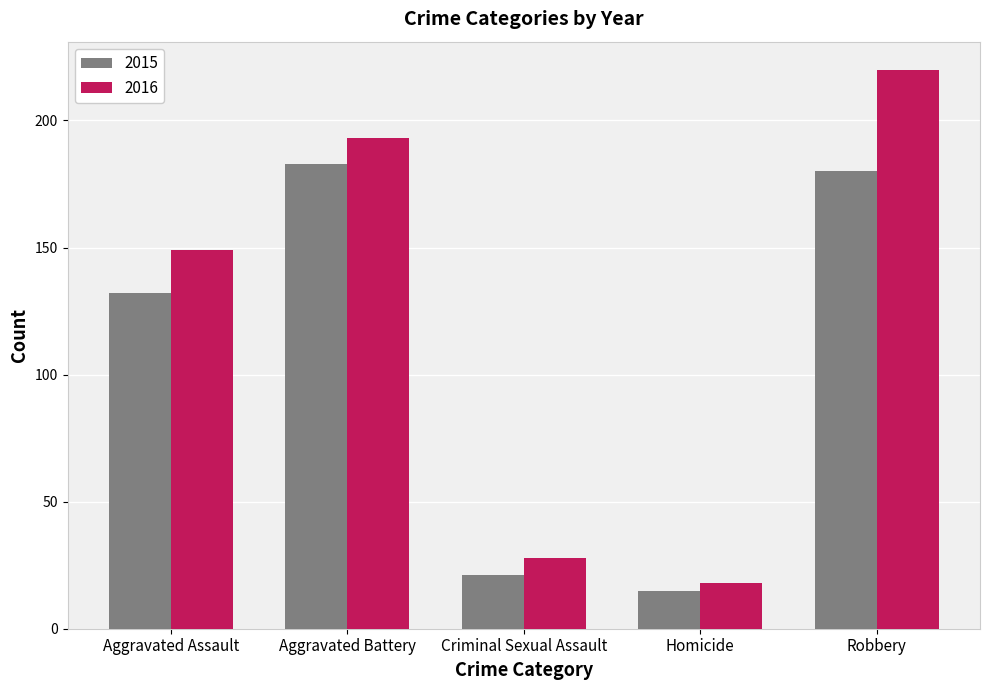

The 2016 series shows 149 at Aggravated Assault. True or false?

True